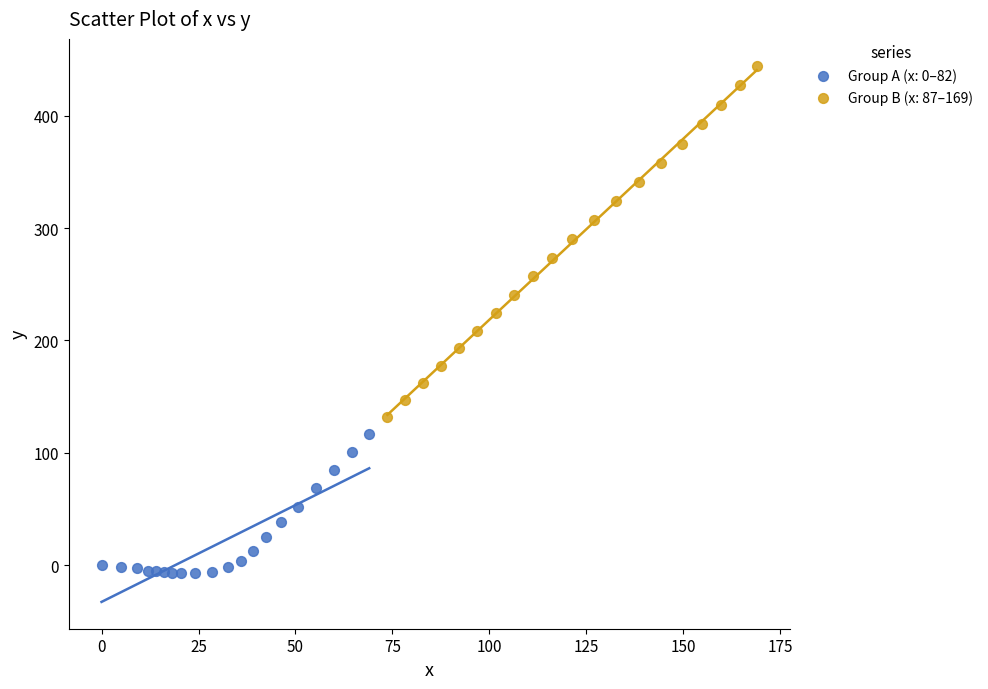

Which series reaches the maximum Y coordinate?

Group B (x: 87–169)